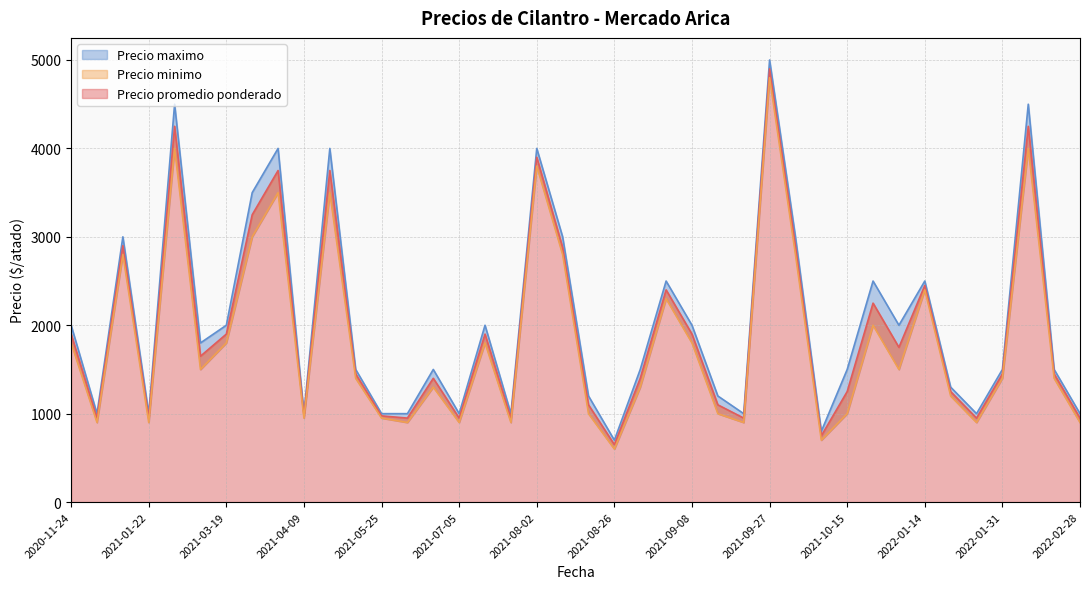

How many series are shown in this chart?

3